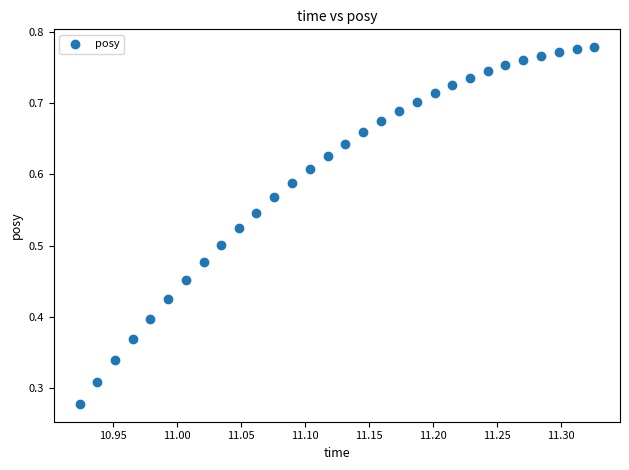

Count the number of points in this scatter plot.

30